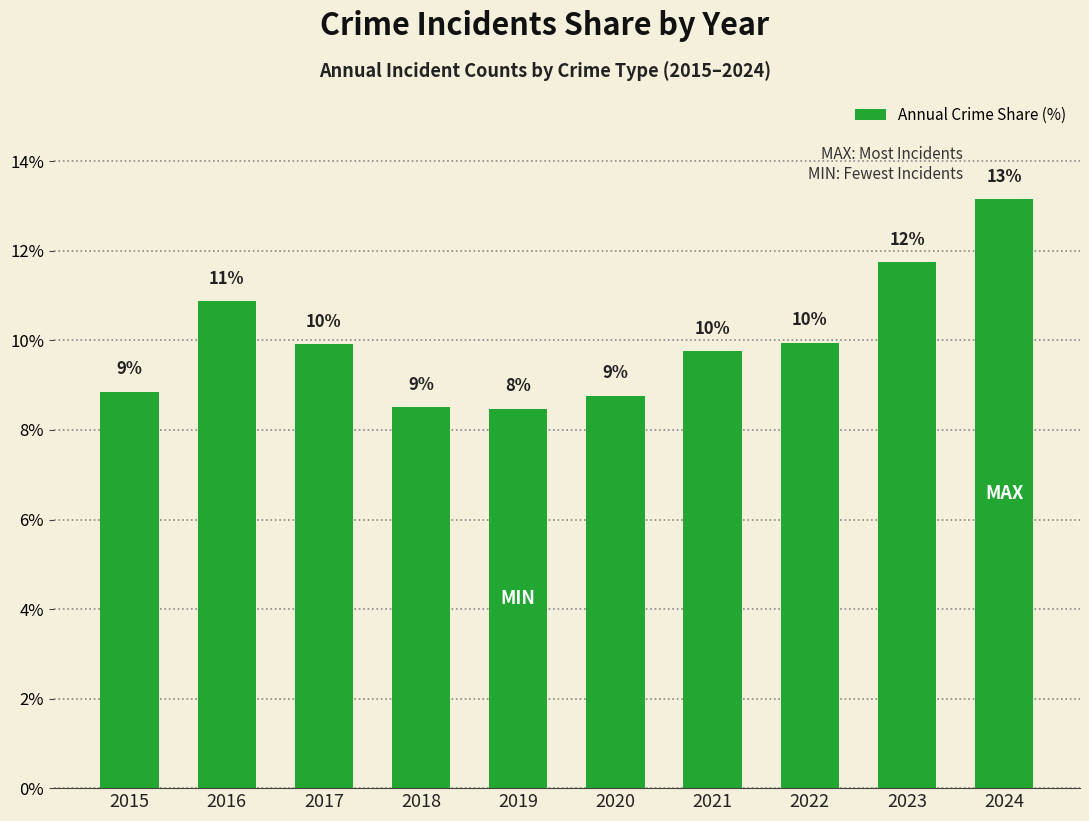

Does the chart contain any negative values?

No